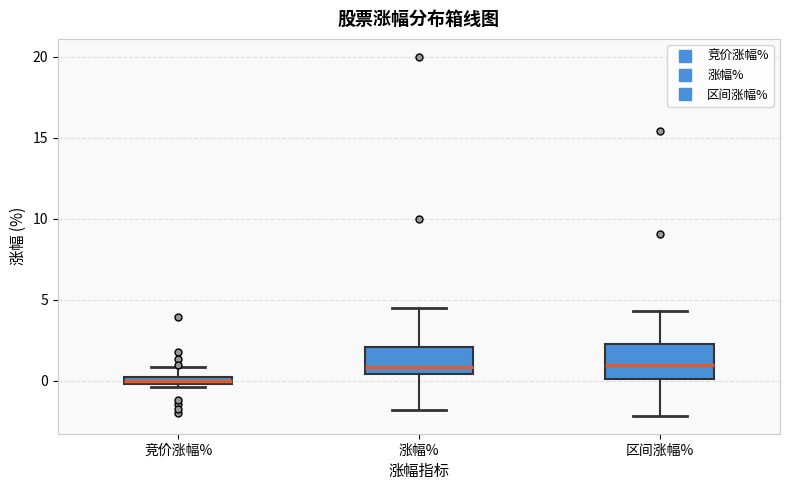

Which box has the lowest median line?

竞价涨幅%